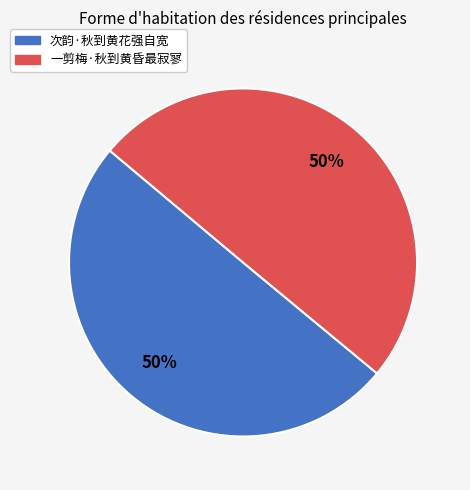

True or false: 次韵·秋到黄花强自宽 accounts for 50% of the total.

True